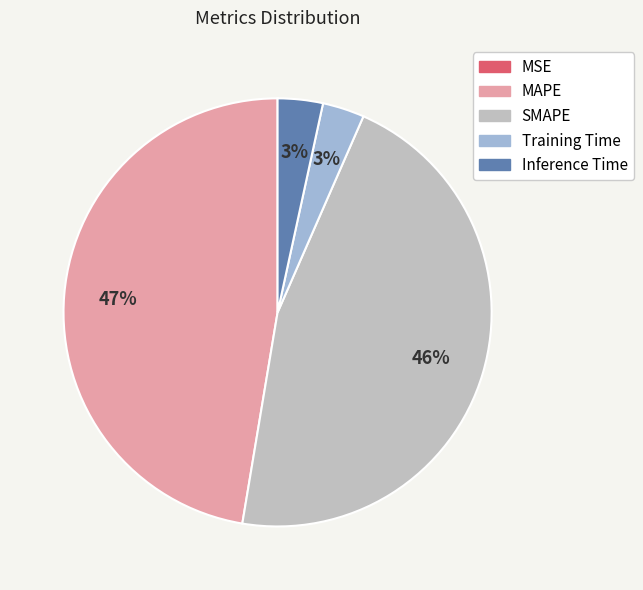

To the nearest percent, what is the difference between the largest and smallest slice percentages?

47%